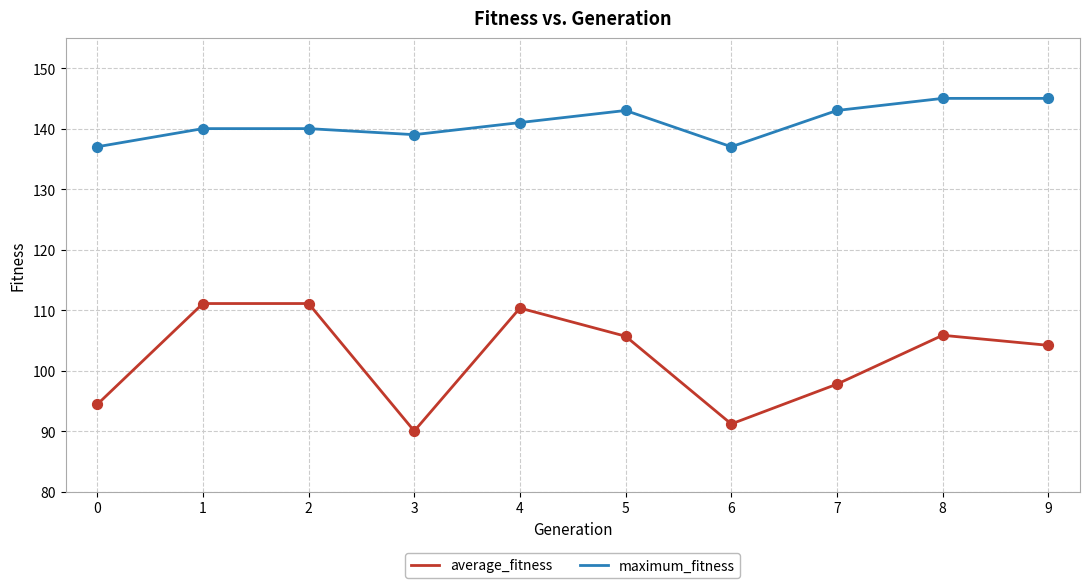

Which series has the largest total across all categories?

maximum_fitness